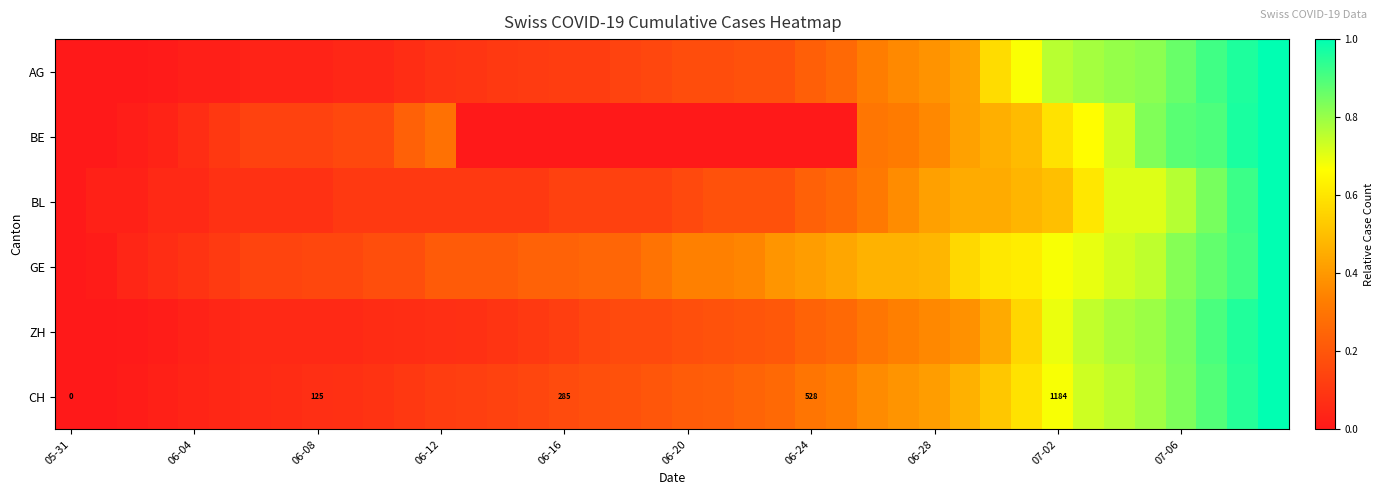

What is the average value of the ZH series?

0.3